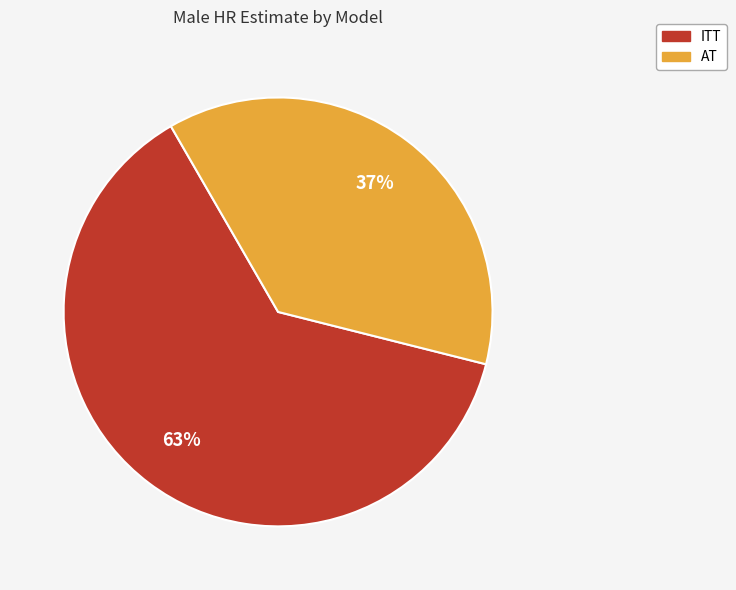

To the nearest percent, what portion does AT represent?

37%